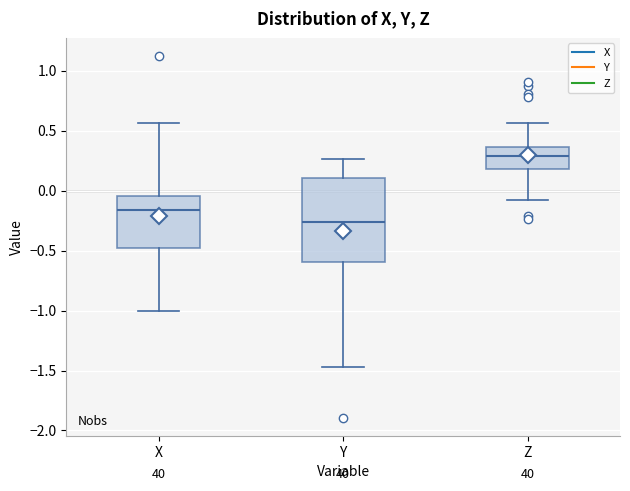

Reading left to right, transcribe this box plot: for each box, give where its median line is, the range the box spans, and where its two whiskers end, as read against the y-axis. The values are not printed on the chart, so give them approximately, as read against the axis.

X: median -0.15, box -0.50 to -0.05, whiskers -1.00 to 0.55
Y: median -0.25, box -0.60 to 0.10, whiskers -1.45 to 0.25
Z: median 0.30, box 0.20 to 0.35, whiskers -0.05 to 0.55